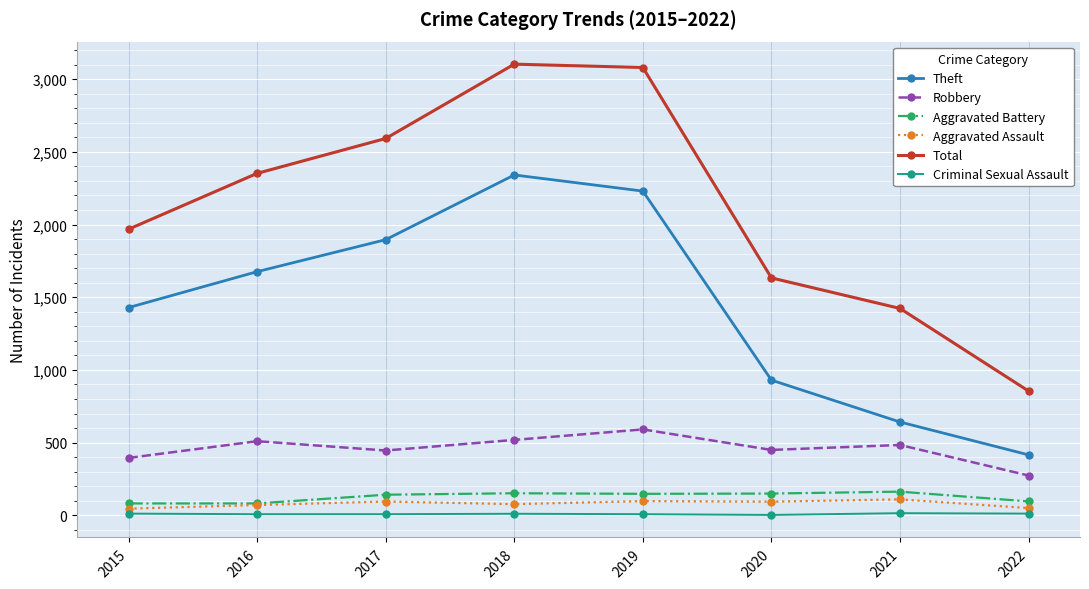

Between 2017 and 2022, which series saw the biggest shift?

Total